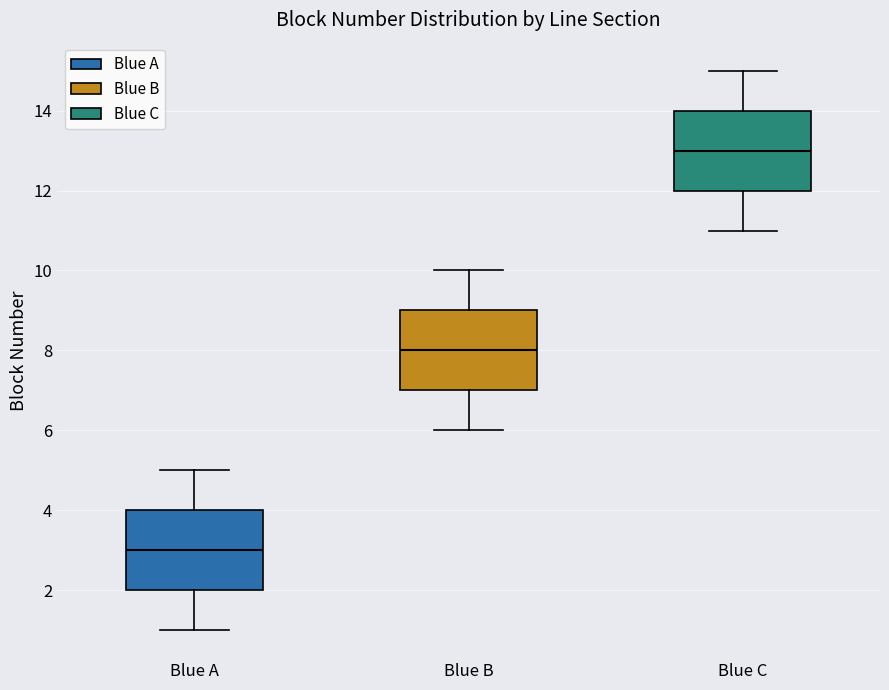

Where does the median line of the box for Blue B sit on the y-axis? The values are not printed on the chart, so give them approximately, as read against the axis.

8